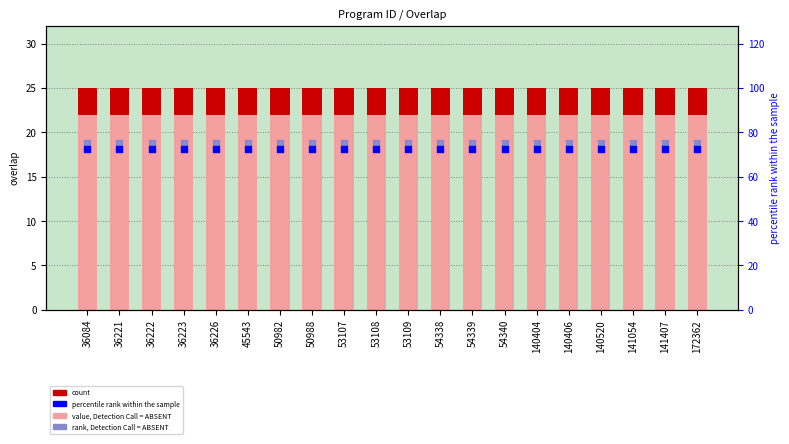

What is the total value across all series at 53107?

175.5